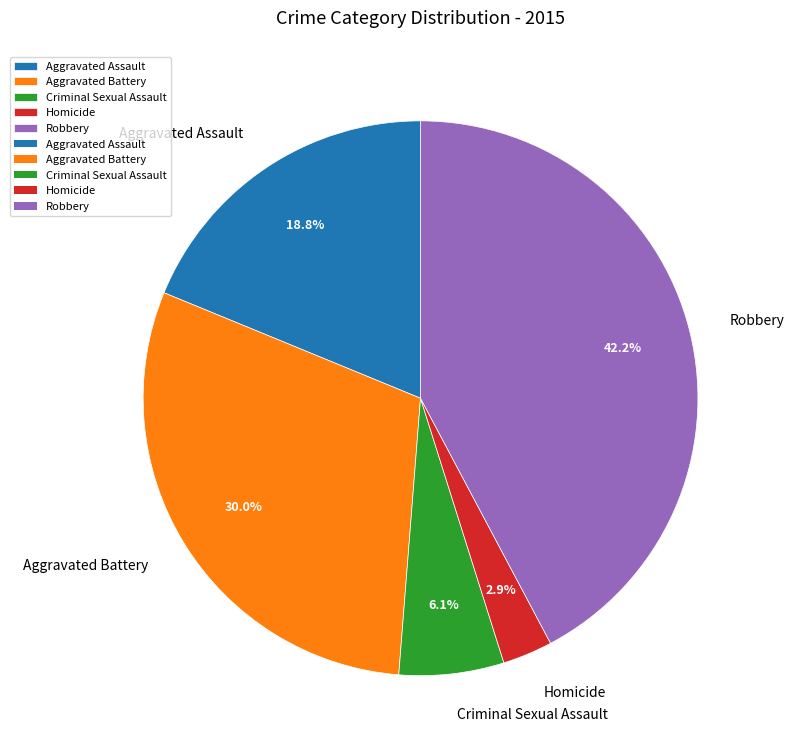

How many segments does this pie chart have?

5